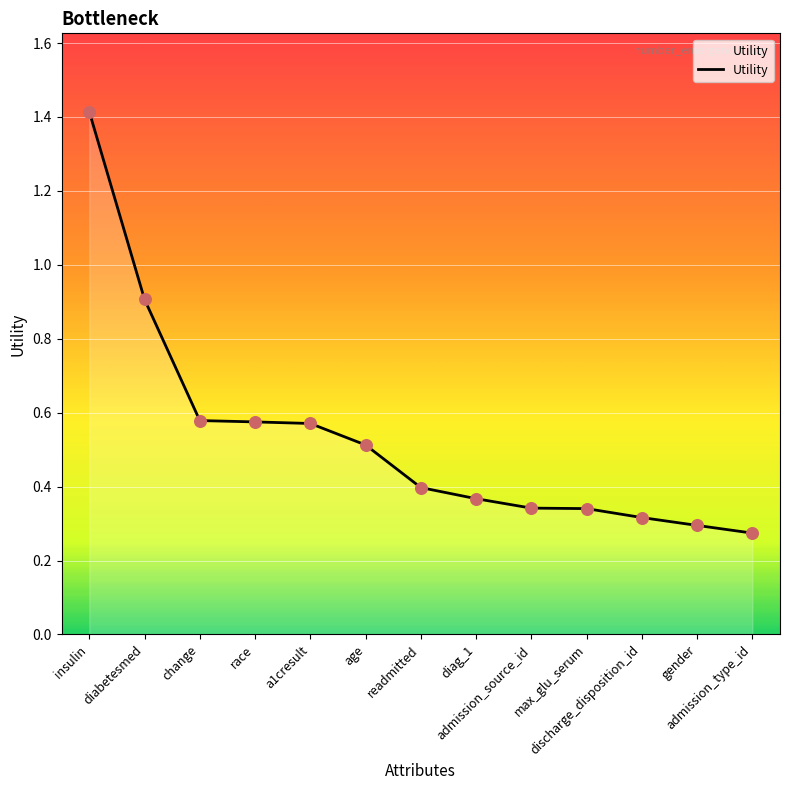

Which has a higher value, admission_source_id or age?

age